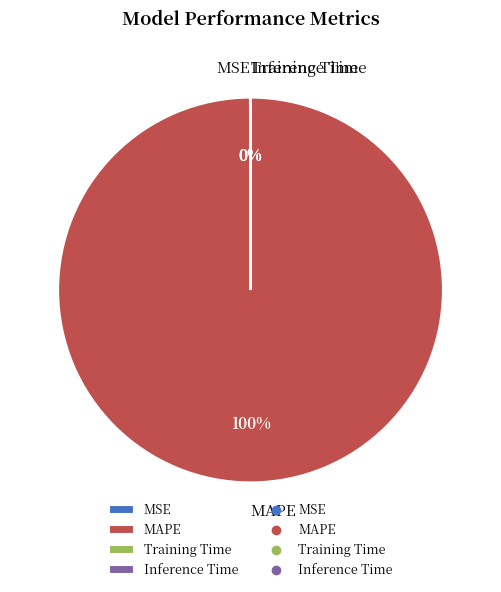

True or false: MAPE accounts for 100% of the total.

True